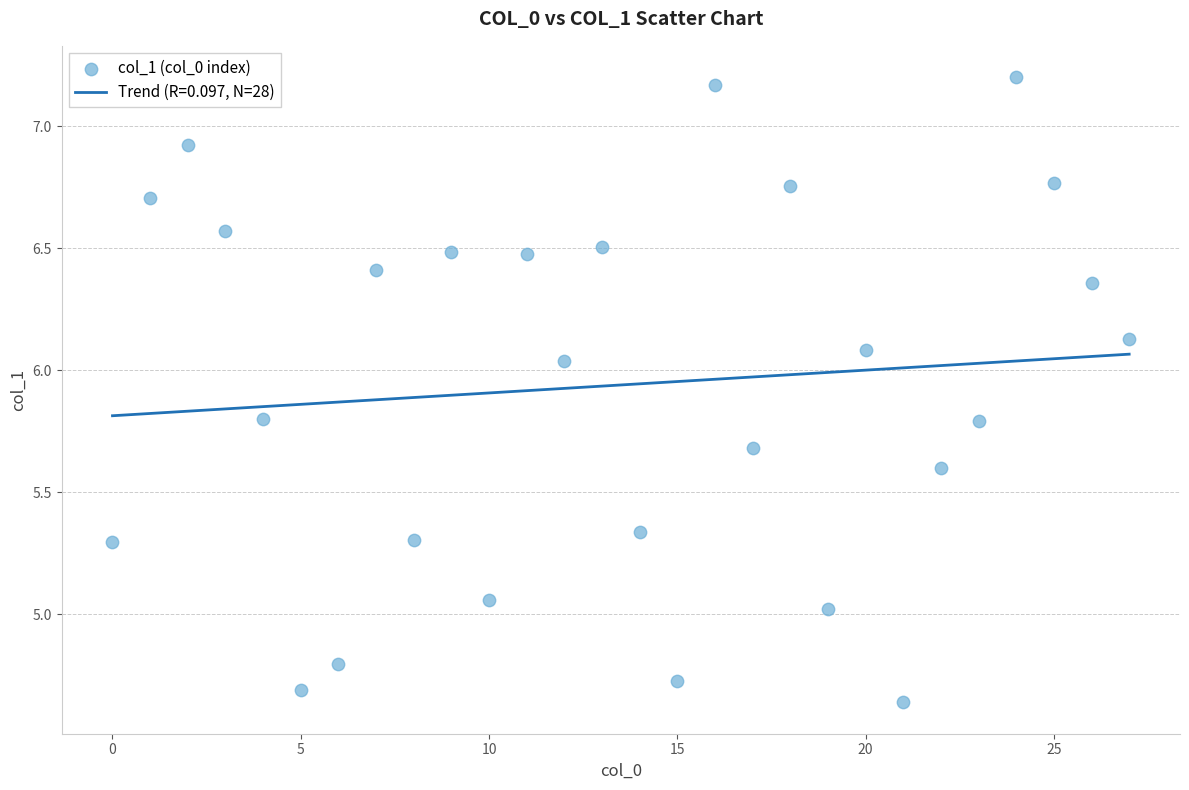

What is the range of Y values (max minus min)?

2.6